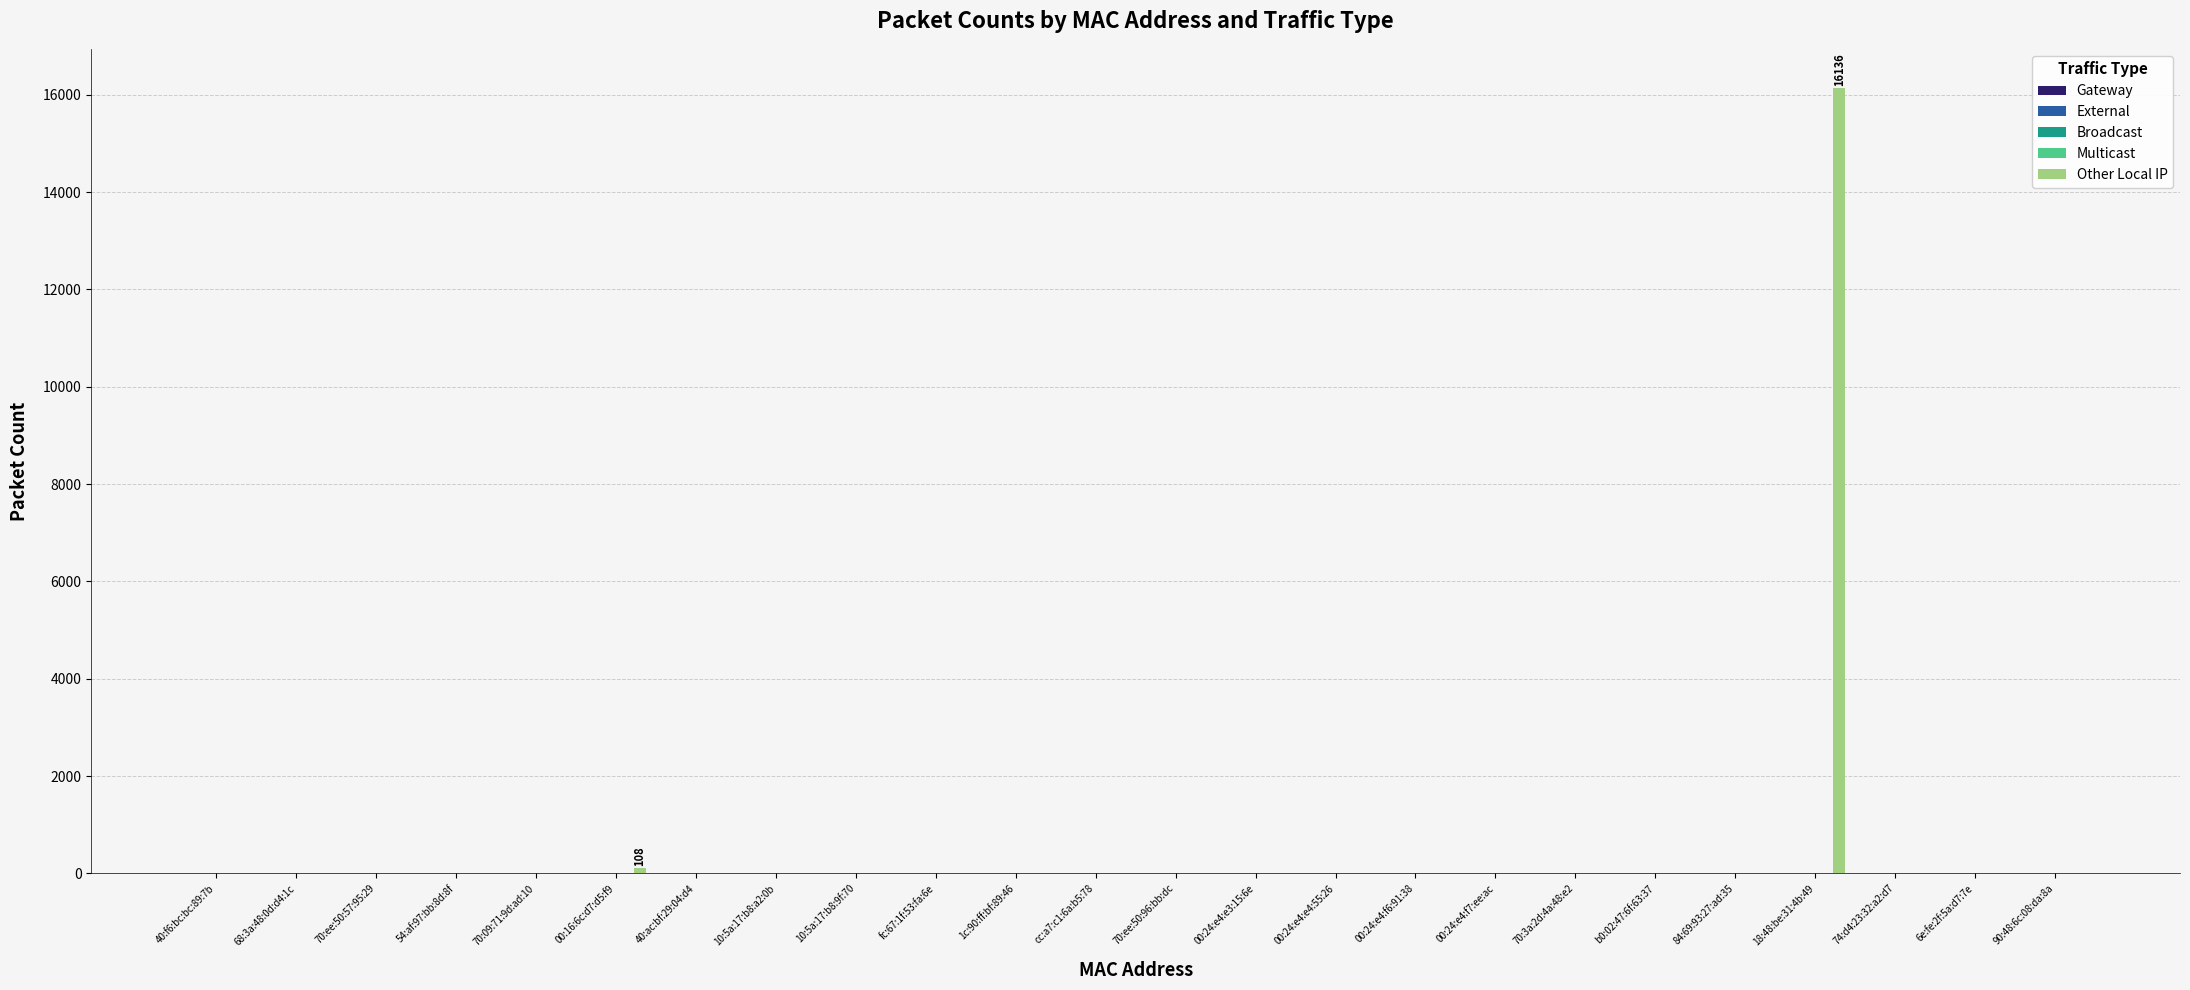

What is the maximum value shown in the chart?

16136